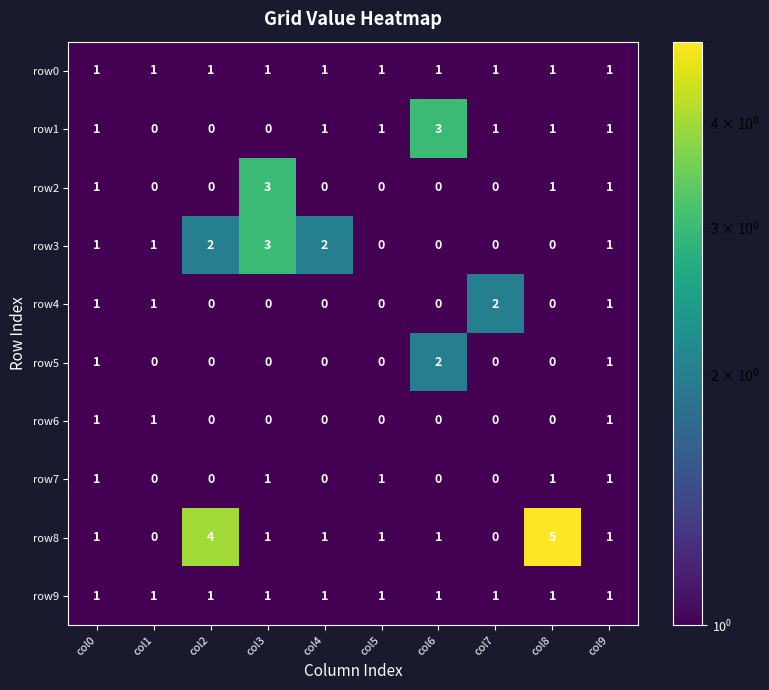

Which series has the widest spread of values?

row8